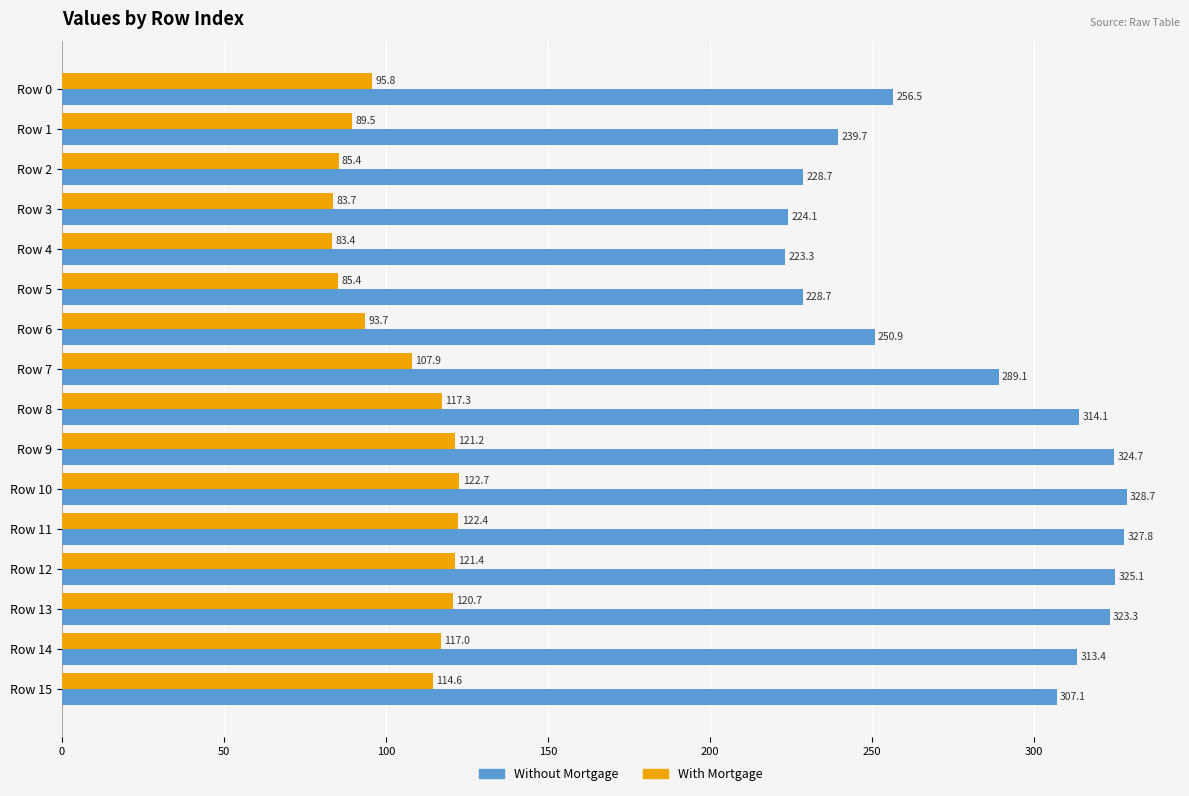

The value of With Mortgage at Row 1 is 55.1. True or false?

False